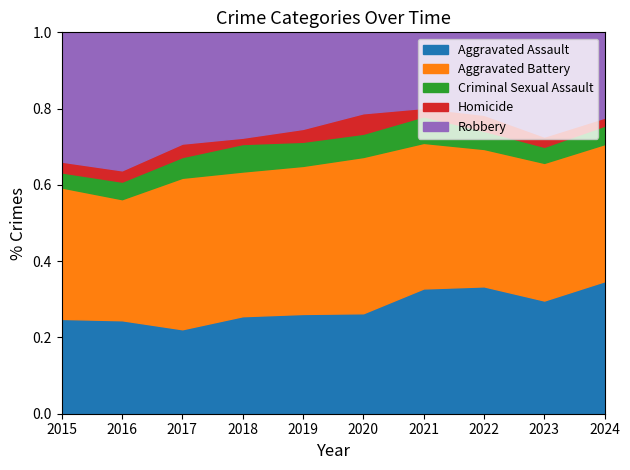

Which category has the lowest value in the Aggravated Assault series?

2017